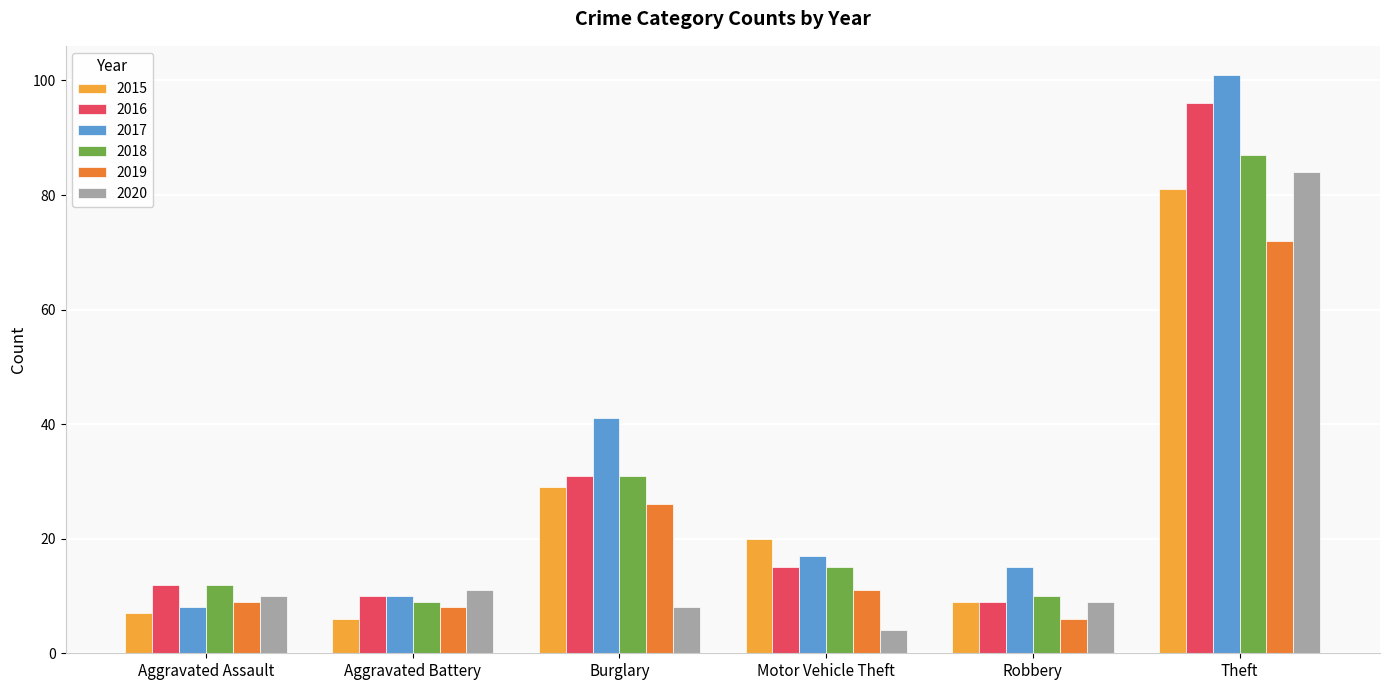

How many data points in 2016 are less than 15?

3